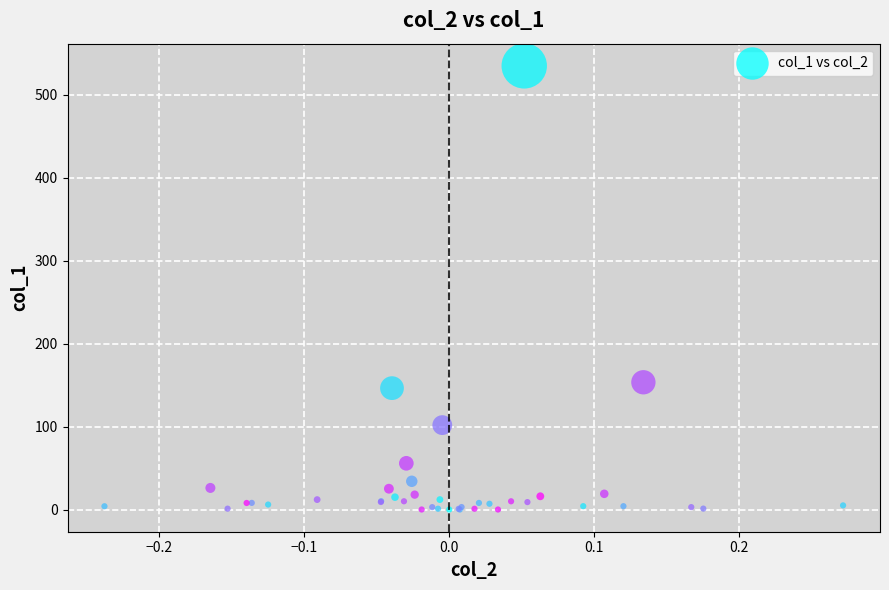

What Y value in the scatter plot is closest to 267?

153.4